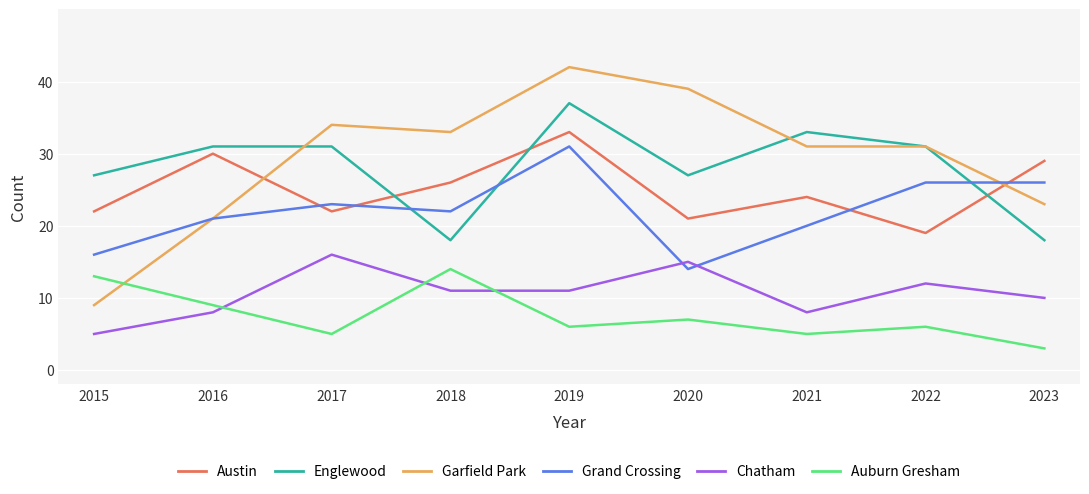

Is the value of Chatham at 2020 greater than the value of Englewood at 2023?

No